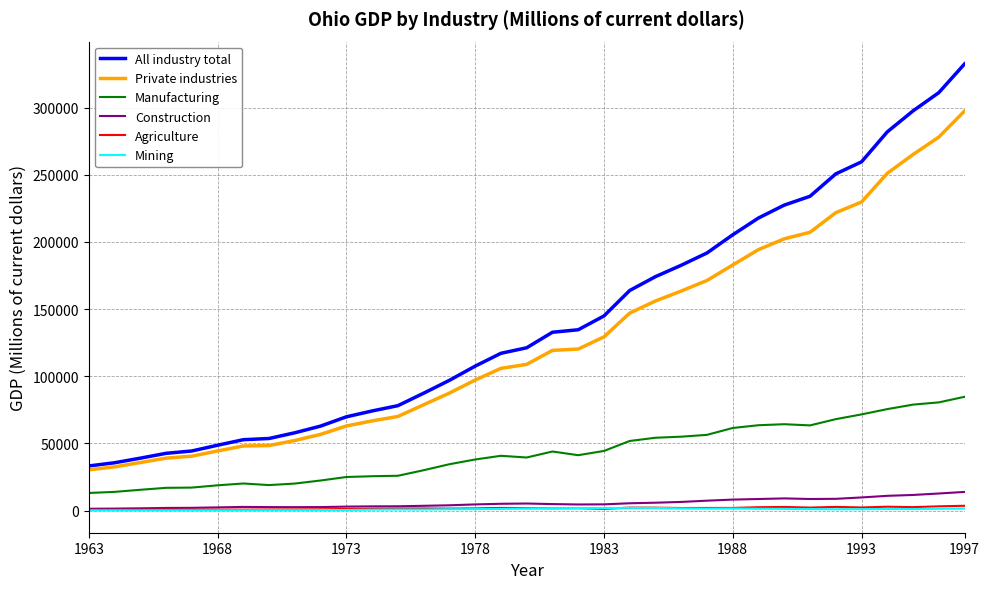

Which series has the largest total across all categories?

All industry total